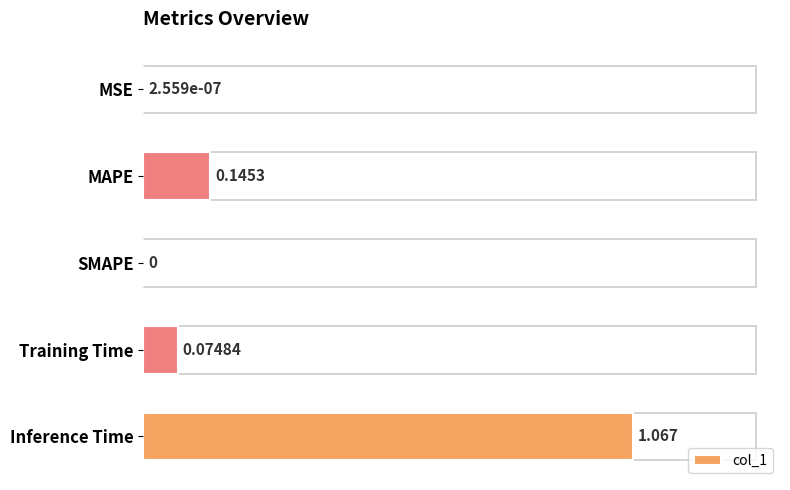

Which has a higher value, SMAPE or Training Time?

Training Time